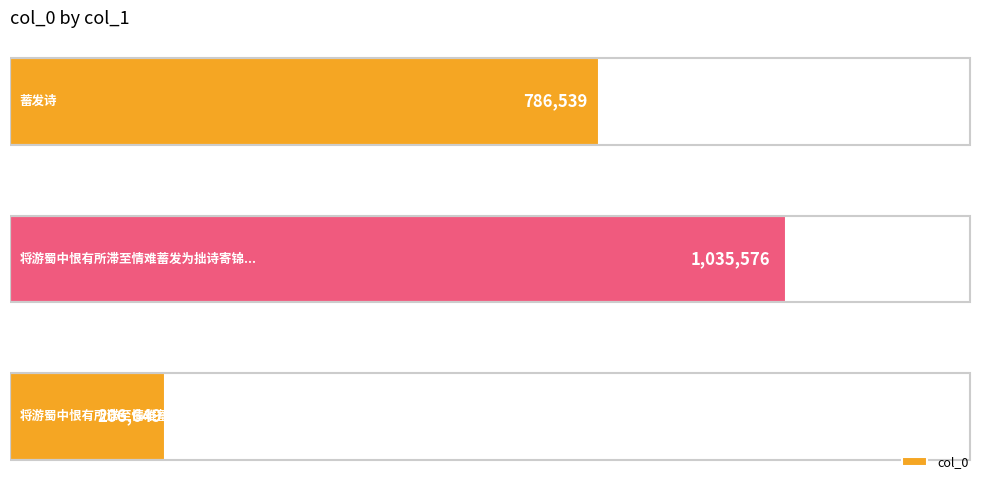

How many values are between 206649 and 1035576?

3